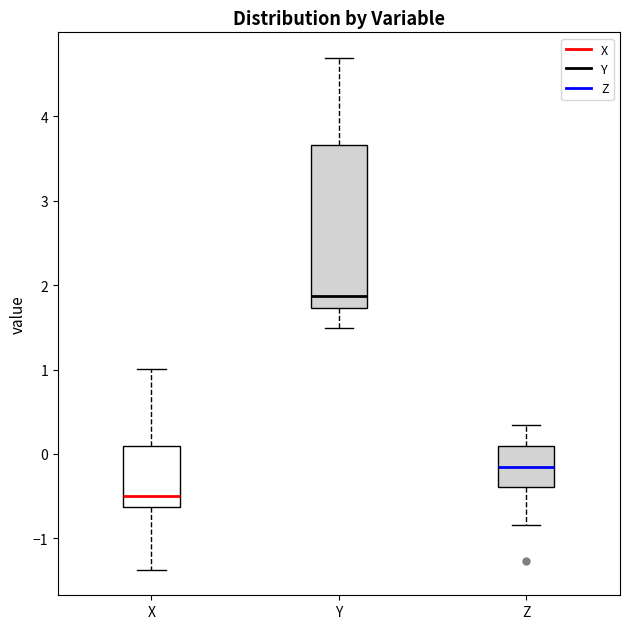

Which box is the tallest, from its lower edge to its upper edge?

Y